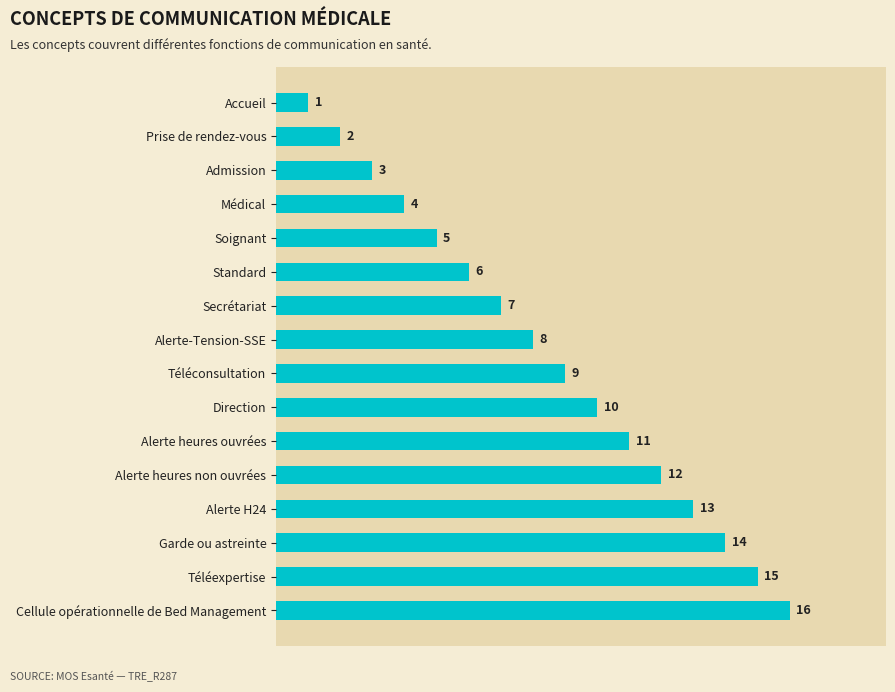

Is it true that the value at Téléexpertise is 15?

True